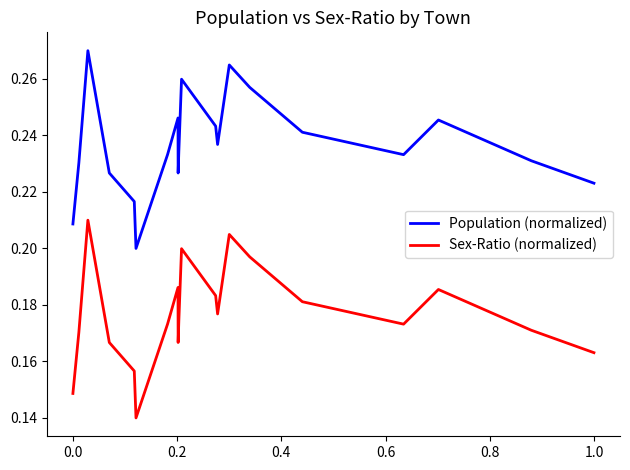

True or false: Sex-Ratio (normalized) and Population (normalized) cross at least once.

False